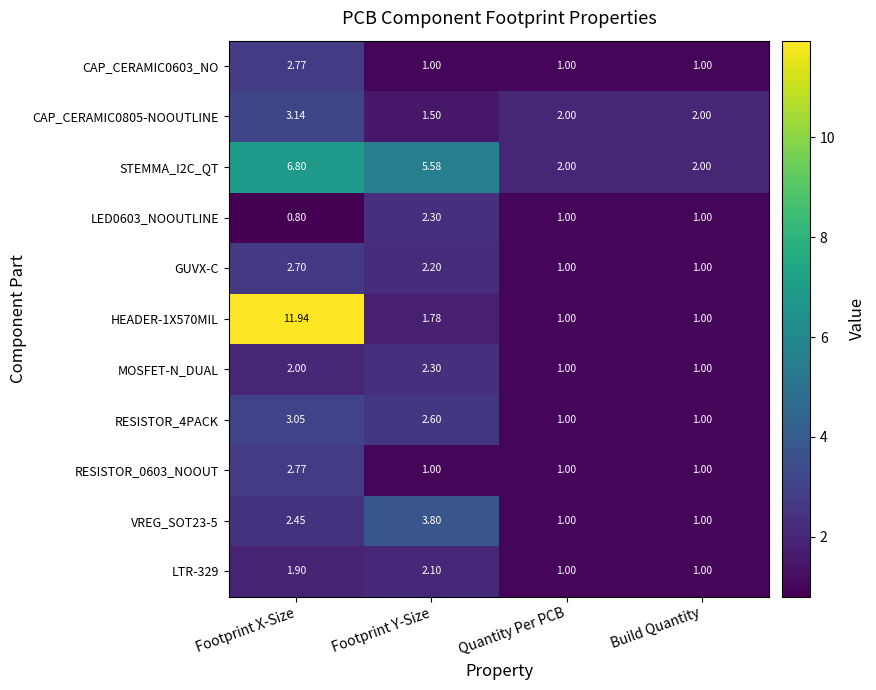

Which series changed the most between Footprint X-Size and Build Quantity?

HEADER-1X570MIL